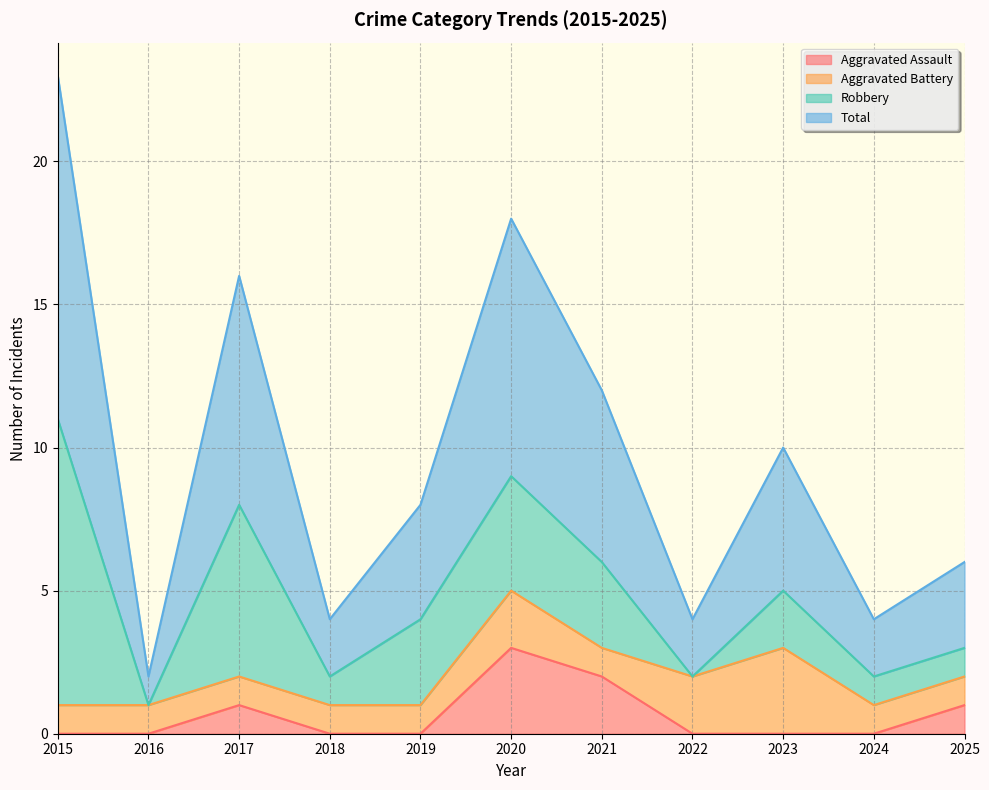

Where is the first local maximum for Aggravated Assault?

2017